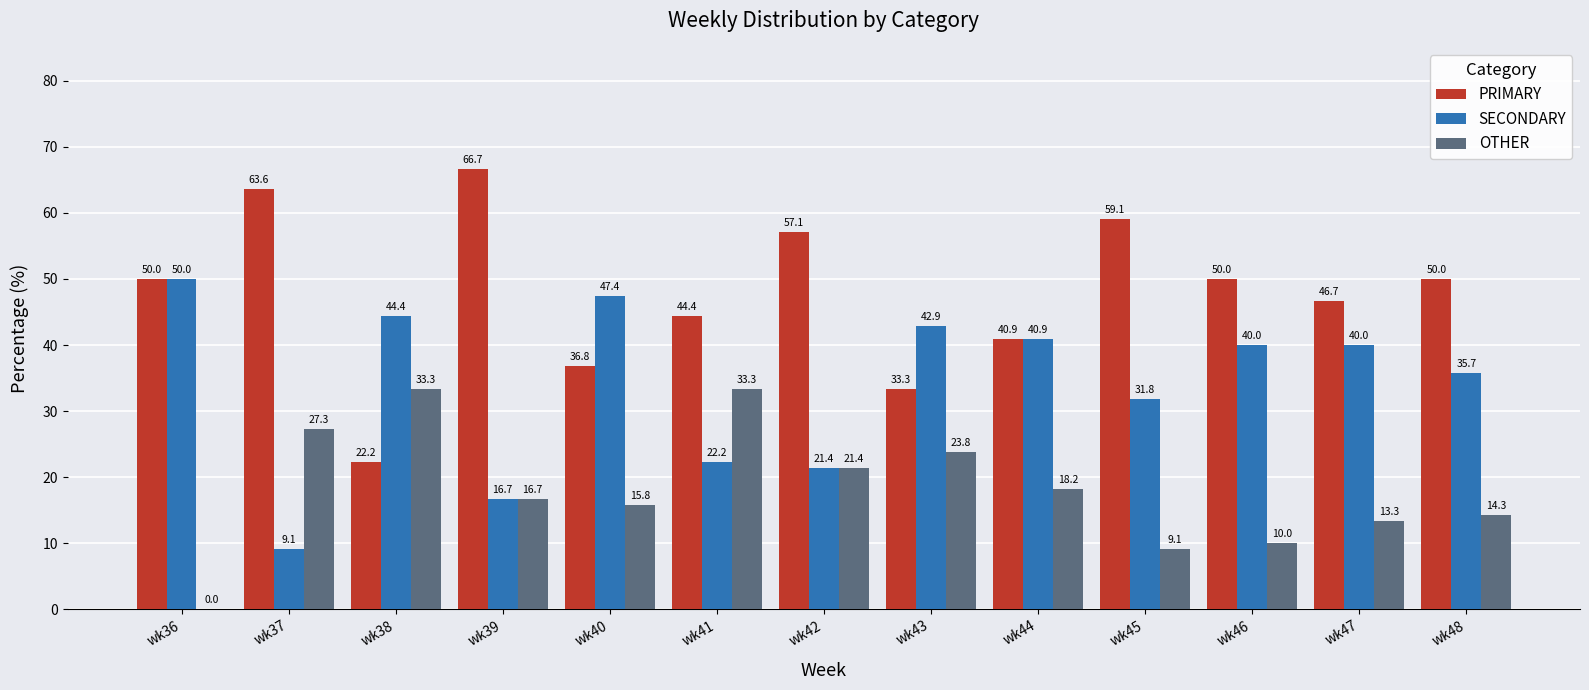

How many distinct data groups are displayed?

3